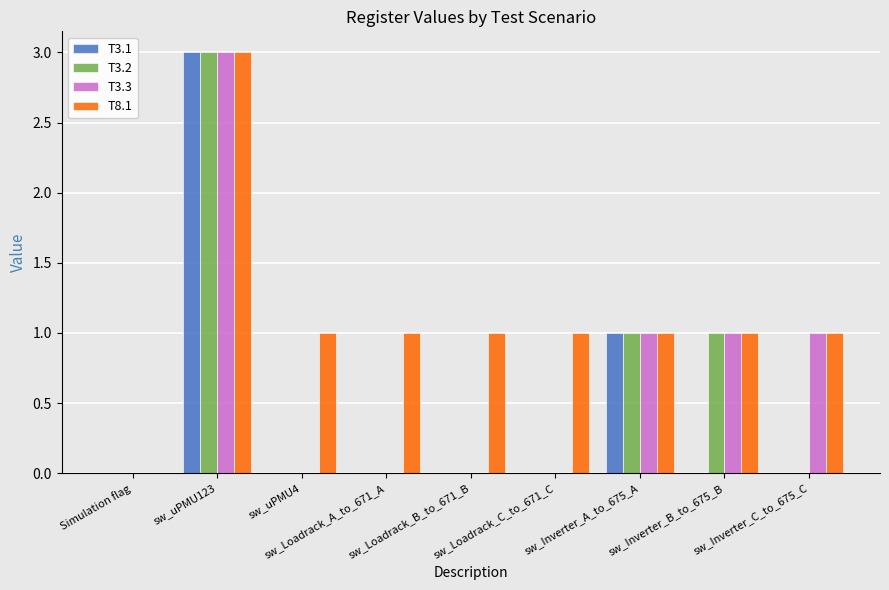

What is the highest value of the T8.1 series?

3